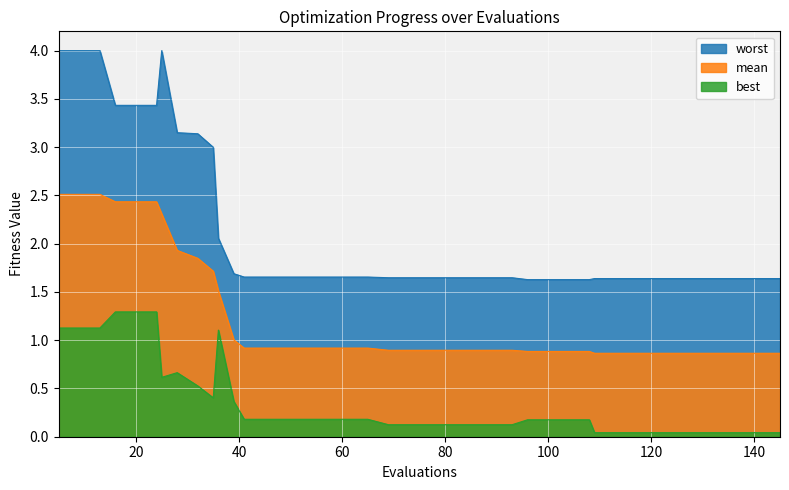

True or false: worst and mean cross at least once.

False